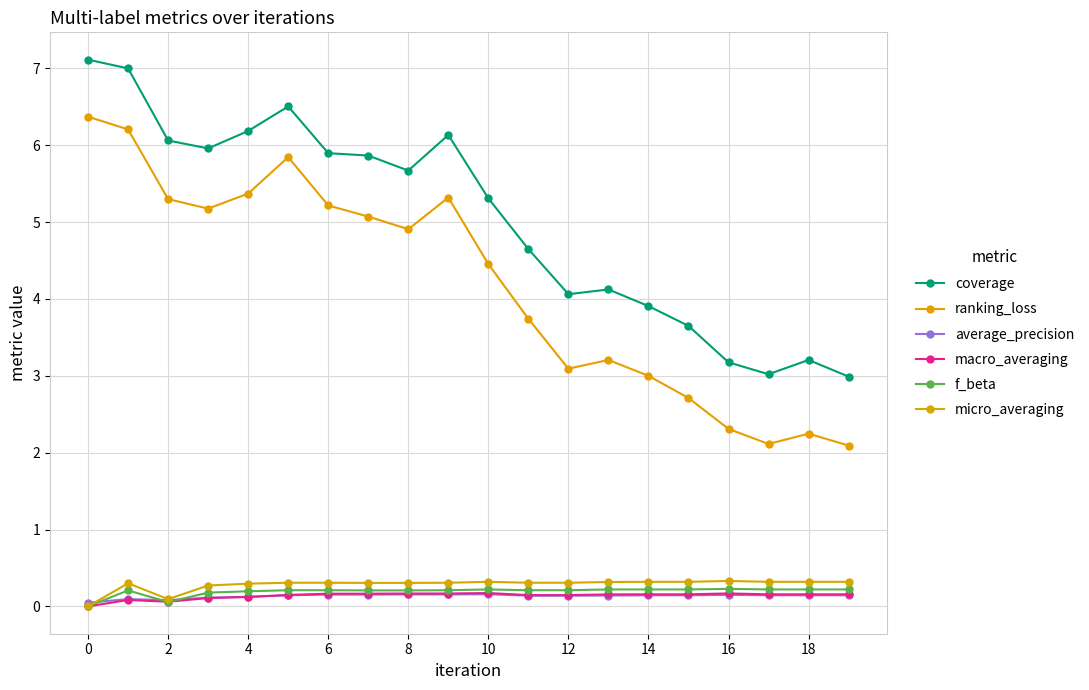

How many data points in ranking_loss are less than 4?

9